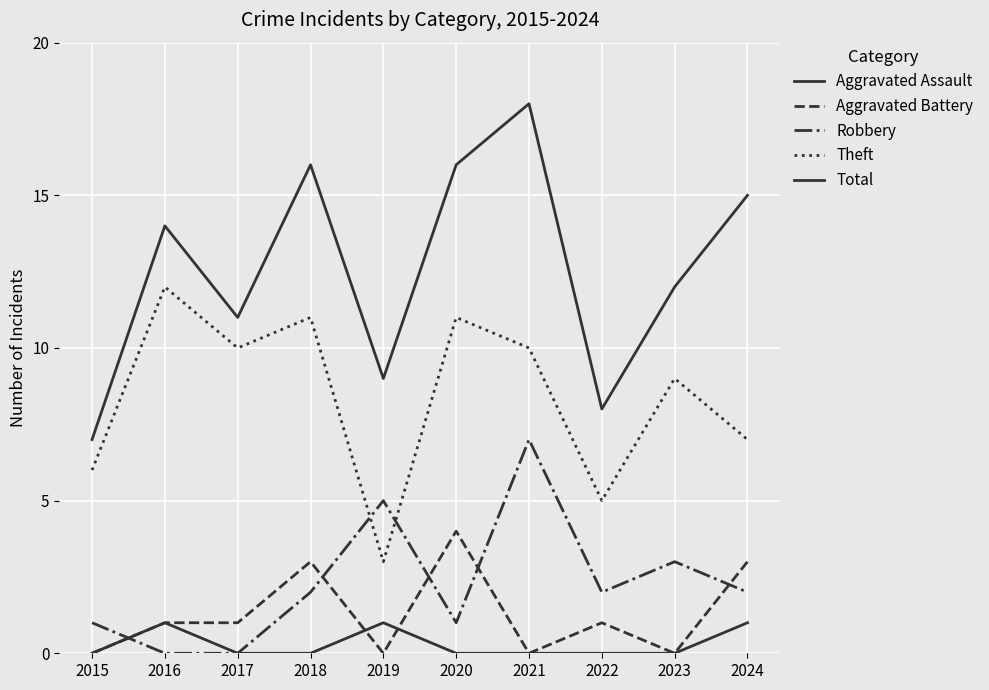

Reading left to right, transcribe all the data shown in this chart.

Aggravated Assault: 2015=0	2016=1	2017=0	2018=0	2019=1	2020=0	2021=0	2022=0	2023=0	2024=1
Aggravated Battery: 2015=0	2016=1	2017=1	2018=3	2019=0	2020=4	2021=0	2022=1	2023=0	2024=3
Robbery: 2015=1	2016=0	2017=0	2018=2	2019=5	2020=1	2021=7	2022=2	2023=3	2024=2
Theft: 2015=6	2016=12	2017=10	2018=11	2019=3	2020=11	2021=10	2022=5	2023=9	2024=7
Total: 2015=7	2016=14	2017=11	2018=16	2019=9	2020=16	2021=18	2022=8	2023=12	2024=15